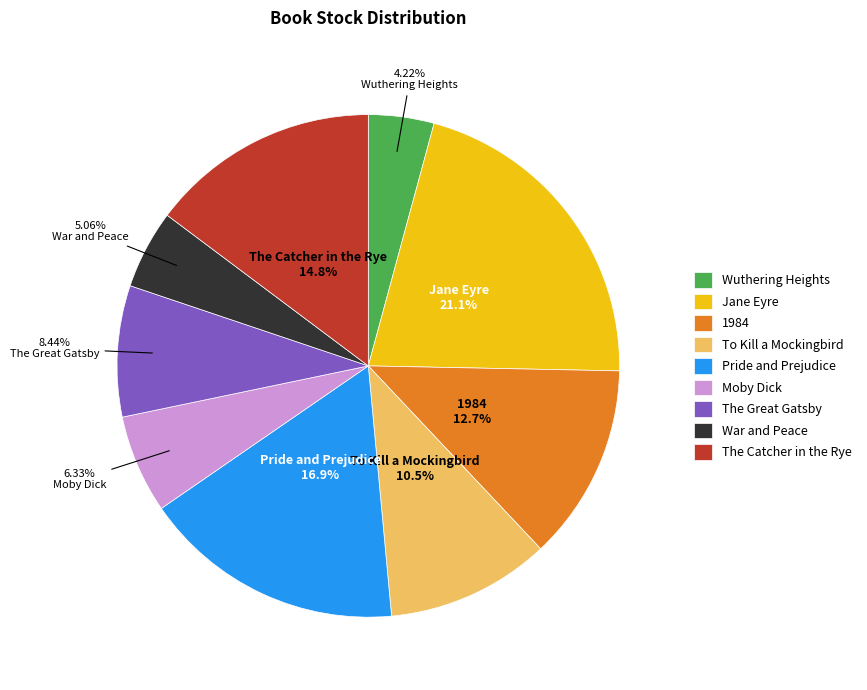

Is it true that War and Peace is 15% of the pie?

False